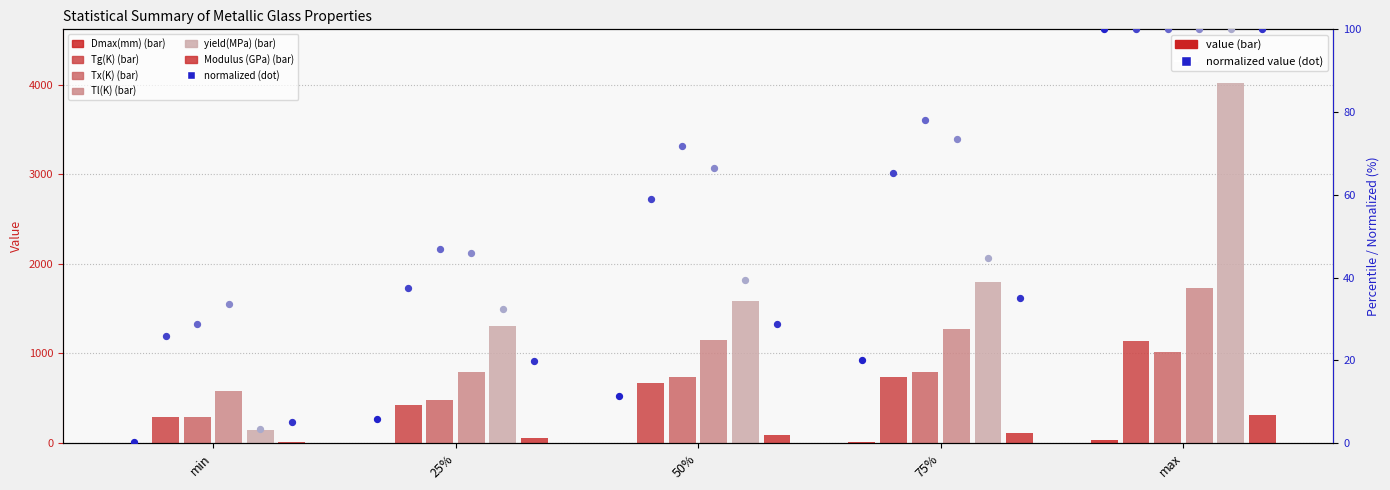

Which series has the widest spread of Y values?

yield(MPa)